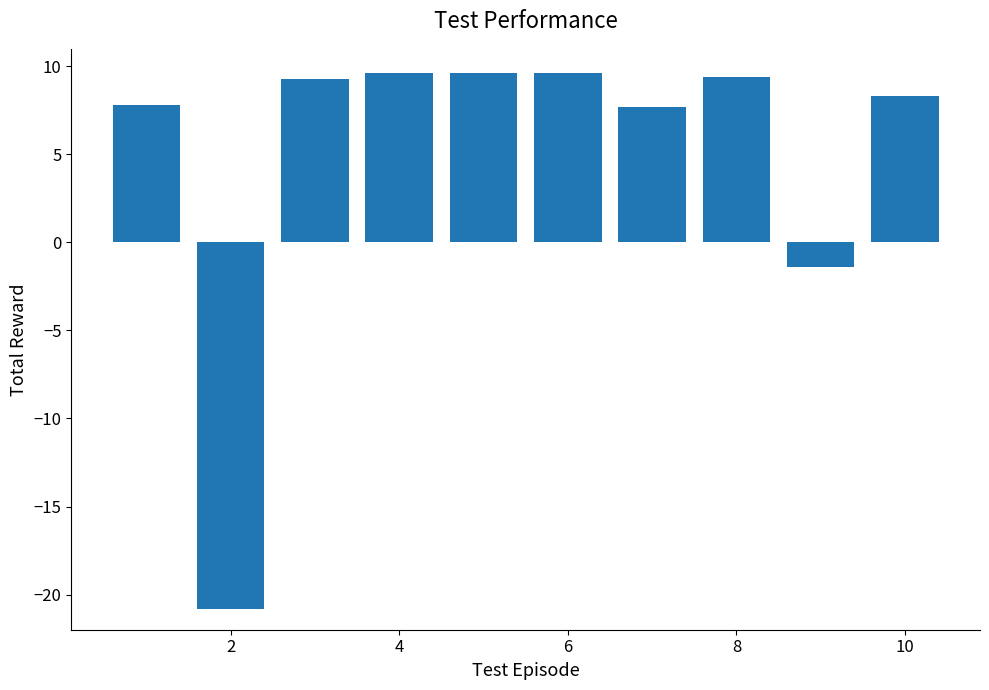

What is the sum of all values?

49.1